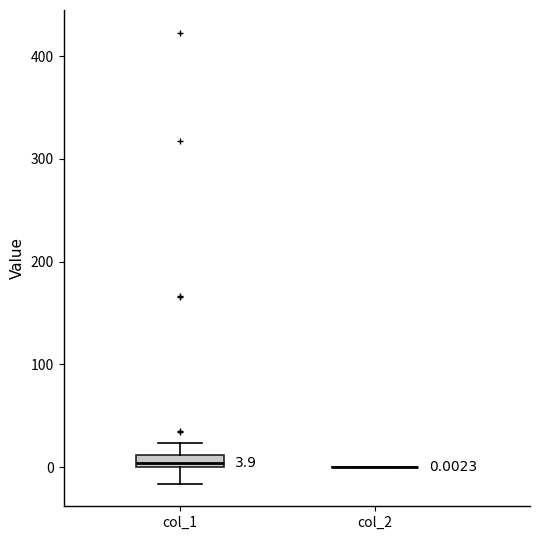

Which box is the tallest, from its lower edge to its upper edge?

col_1